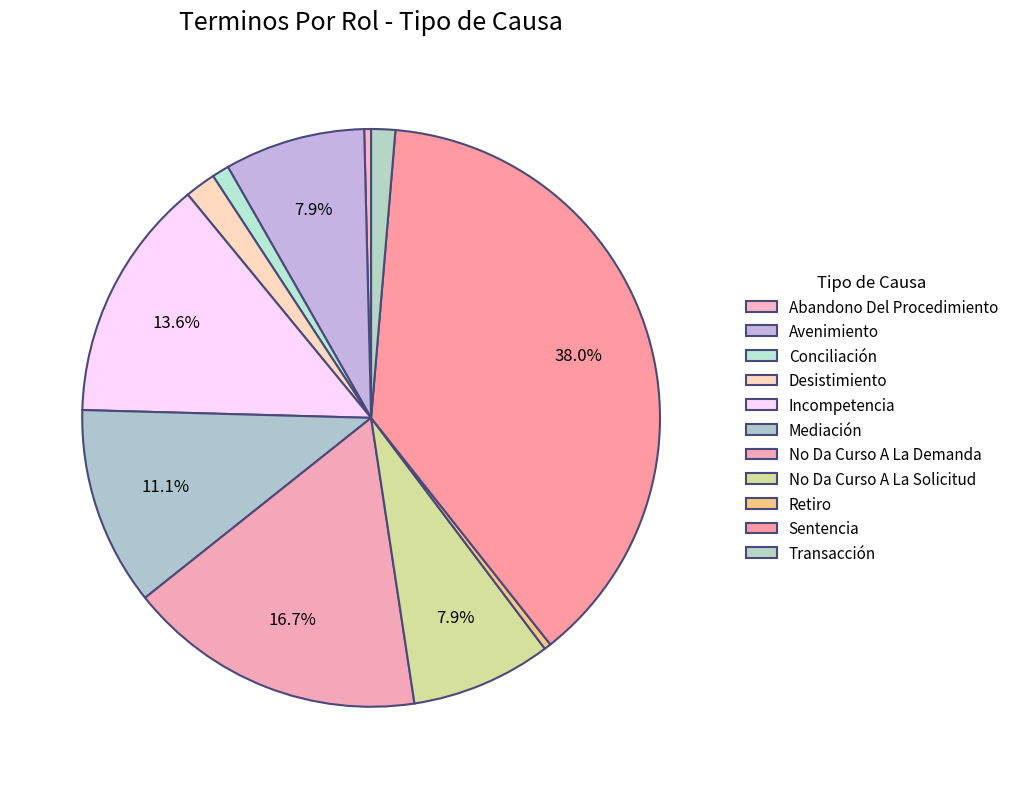

How many slices are in this pie chart?

11